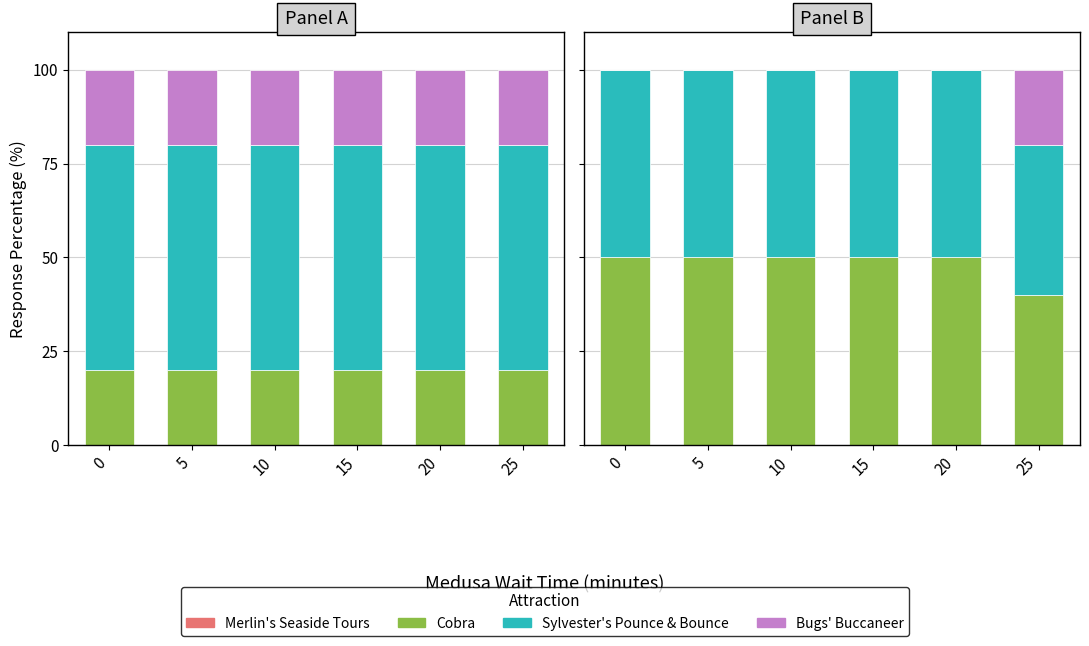

What is the sum of the Cobra values at 0 and 15?

100